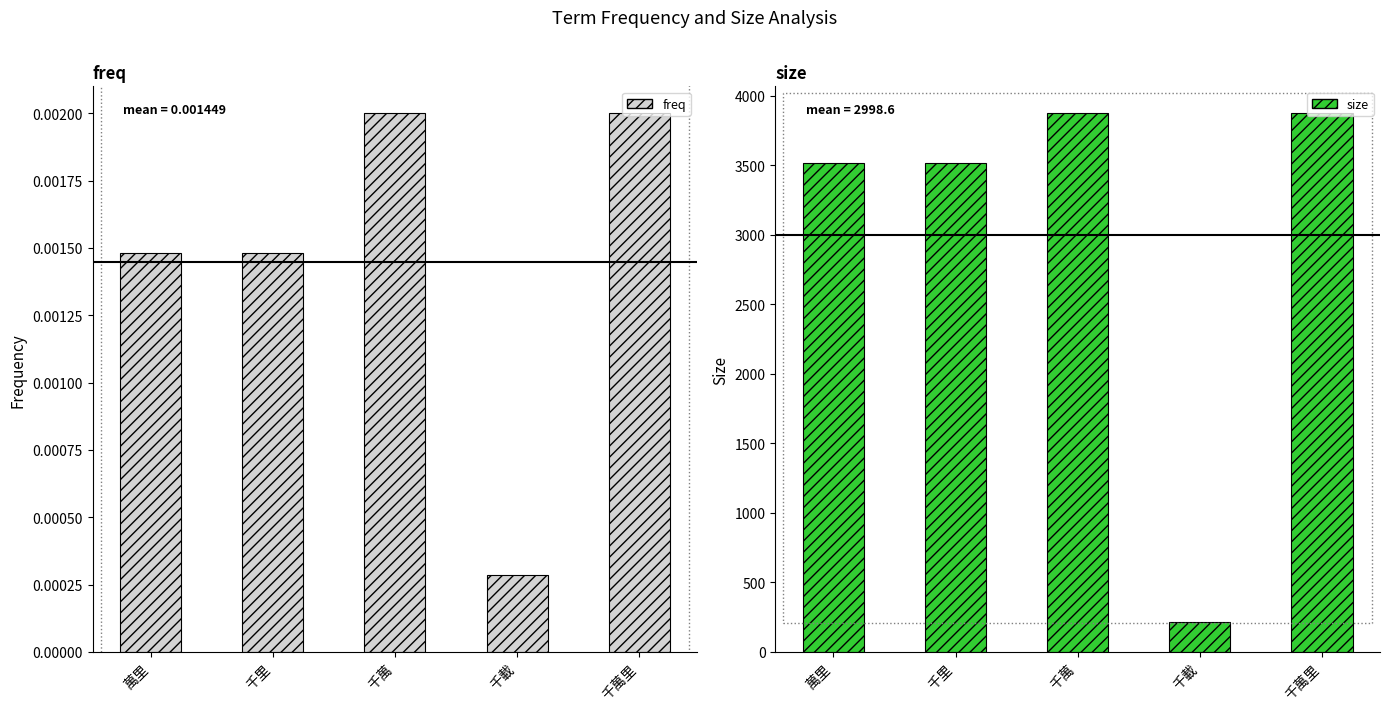

Reading left to right, transcribe all the data shown in this chart.

freq: 0.0	0.0	0.0	0.0	0.0
size: 3514.0	3514.0	3875.0	215.0	3875.0